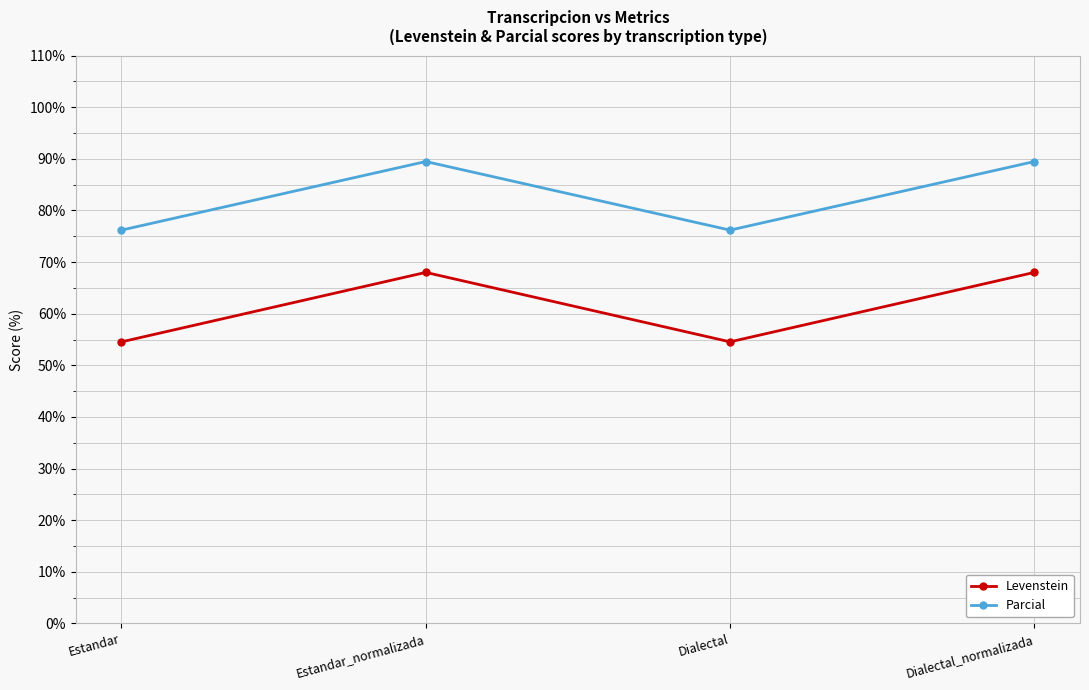

At how many categories does at least one series exceed 78?

2